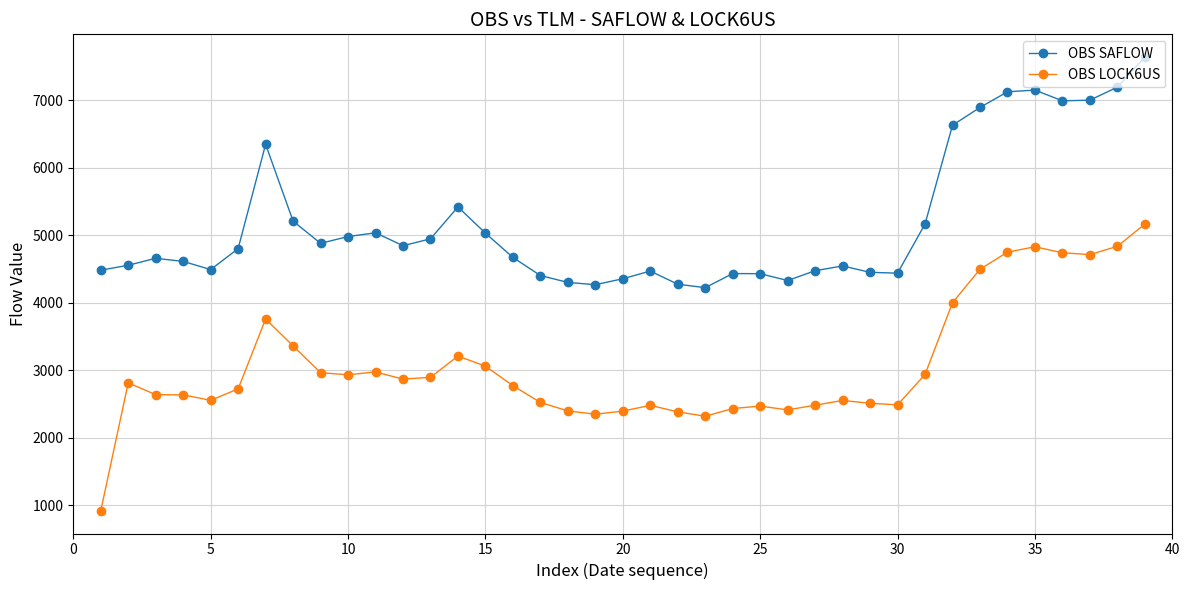

What is the lowest value of the OBS SAFLOW series?

4220